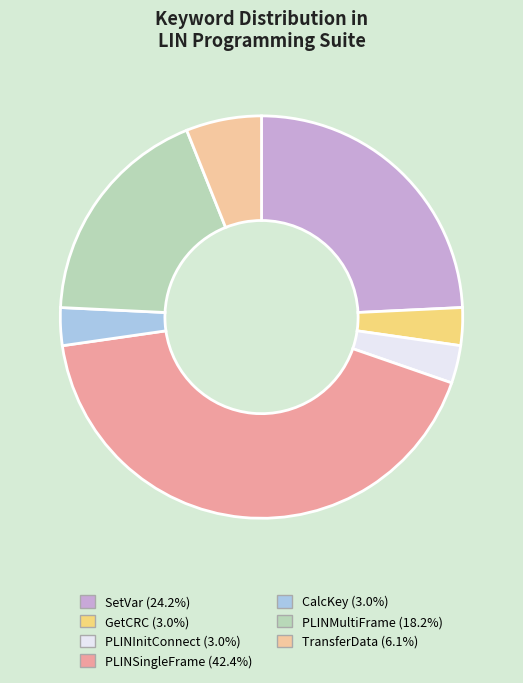

Does any single category account for the majority?

No